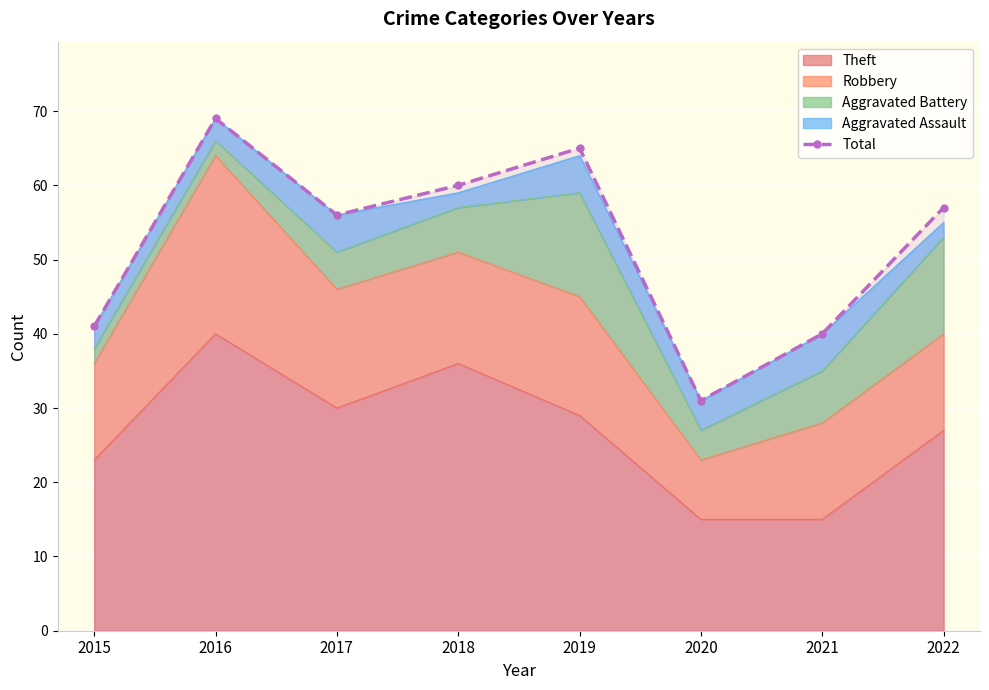

How many data points are less than 57?

4